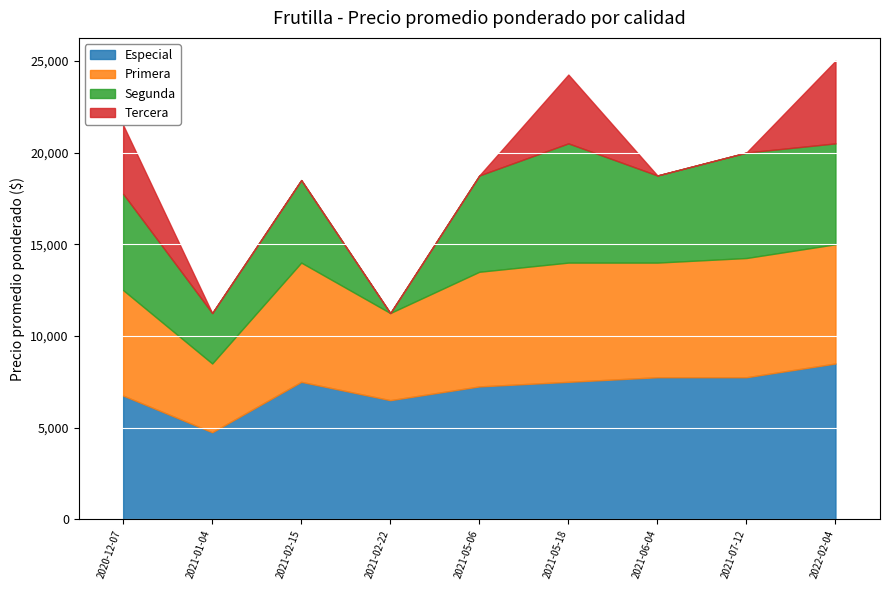

Which series has the largest total across all categories?

Especial